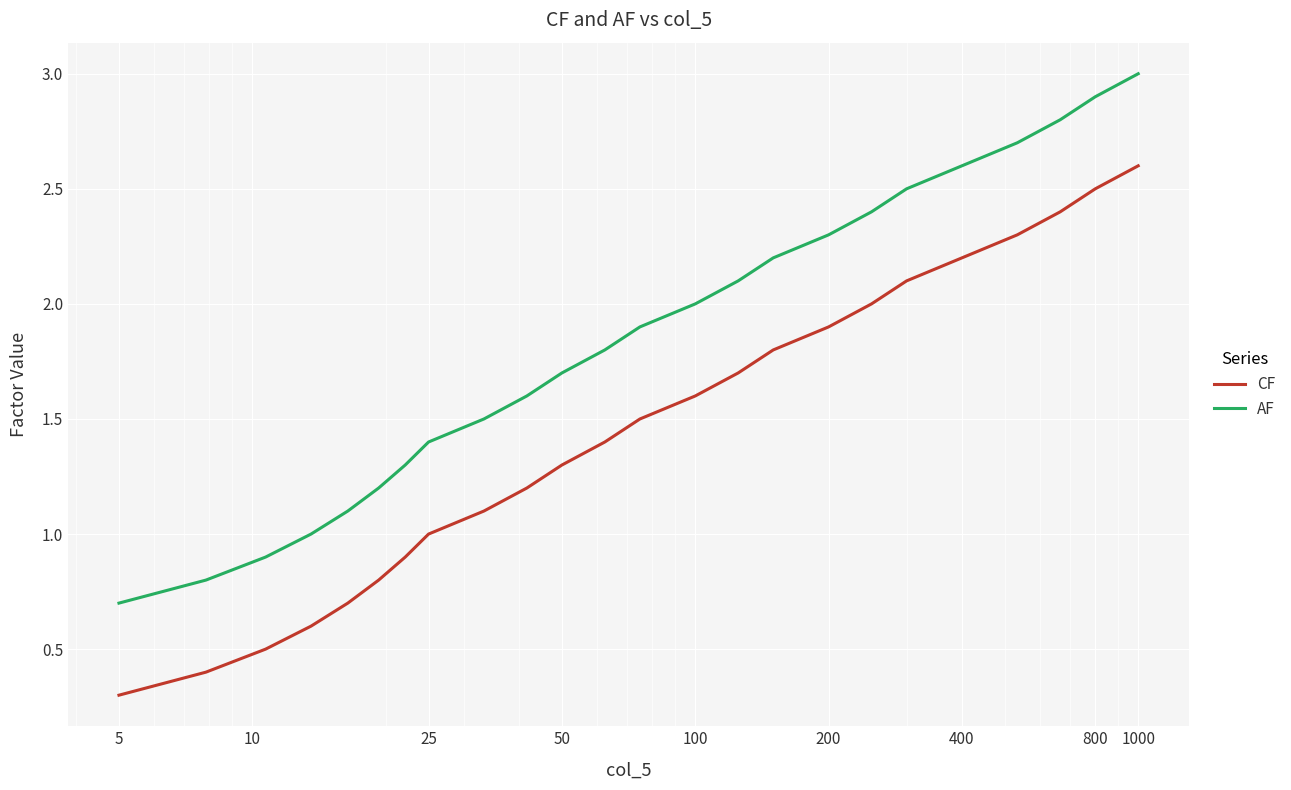

What is the smallest value displayed?

0.3